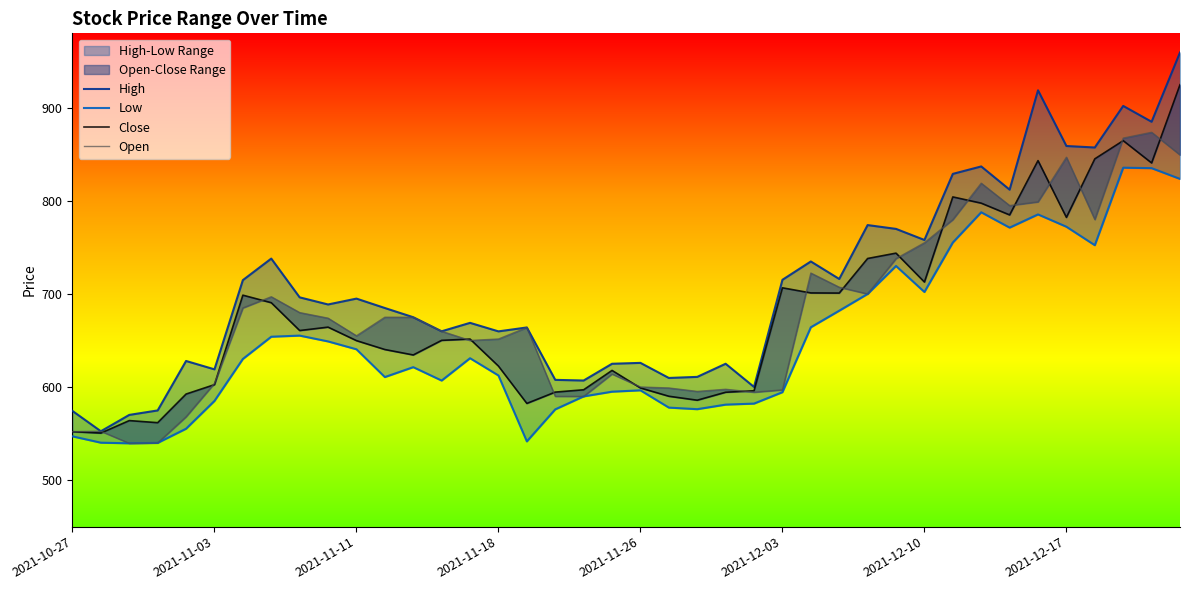

How many interior local valleys does the Open series have?

9